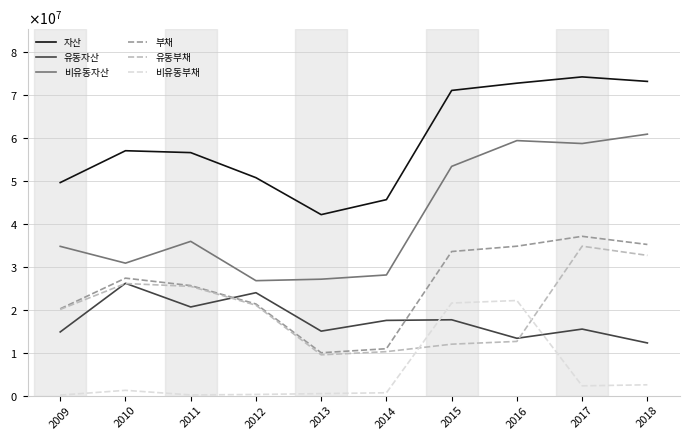

What is the sum of all 유동부채 values?

204614304